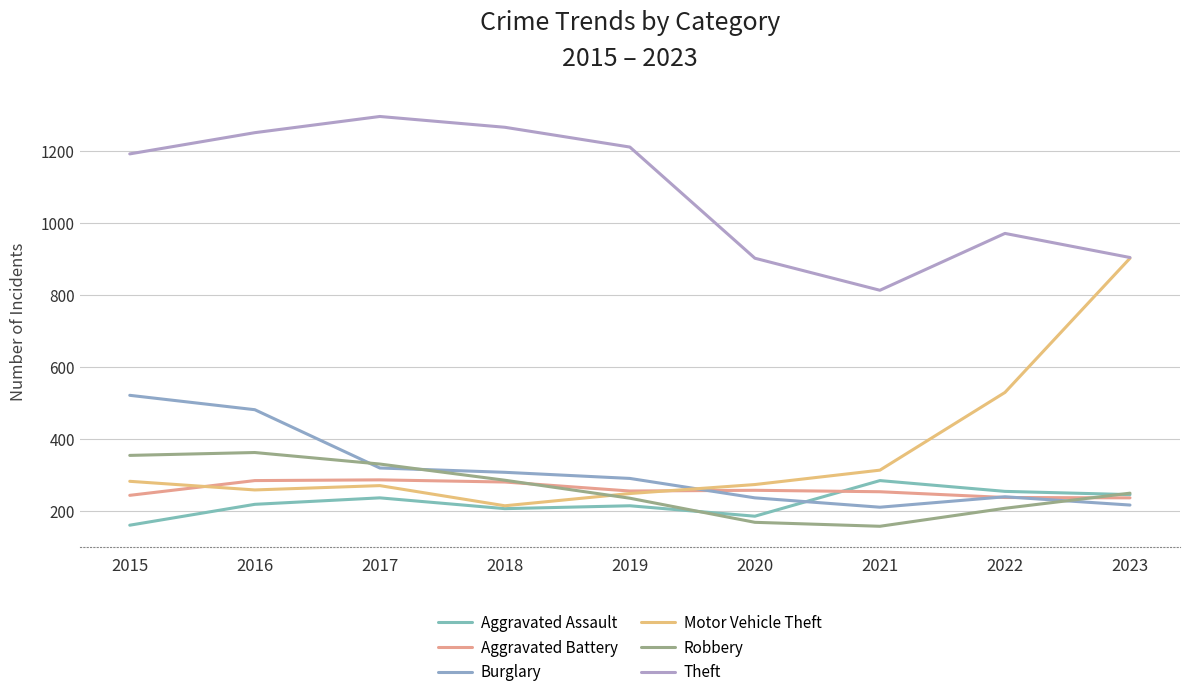

At how many categories does at least one series exceed 920?

6